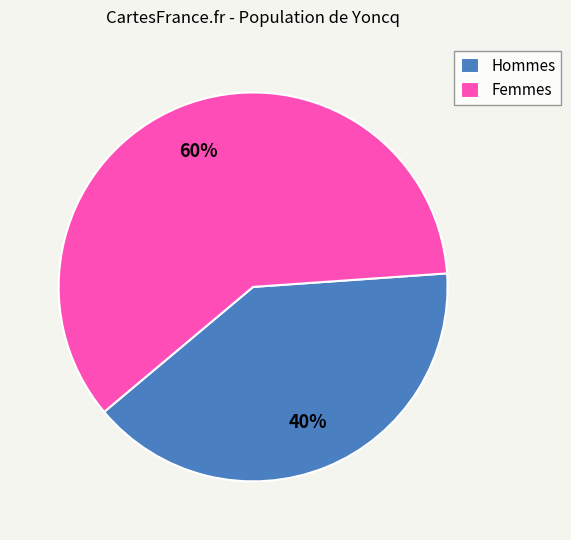

What is the smallest slice in the pie chart?

Hommes